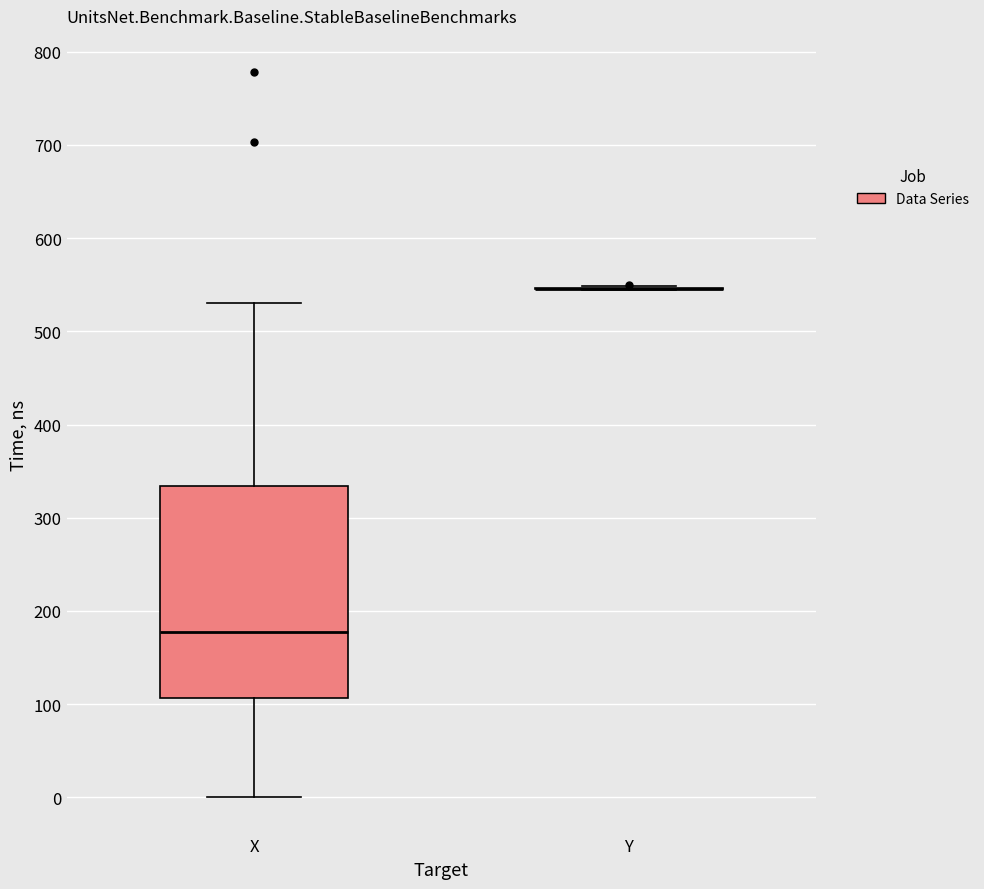

Reading left to right, read every box against the y-axis: the position of its median line, the range the box covers, and the ends of its whiskers. The values are not printed on the chart, so give them approximately, as read against the axis.

X: median 180, box 110 to 330, whiskers 0 to 530
Y: box collapsed to a line at 550, whiskers 540 to 550